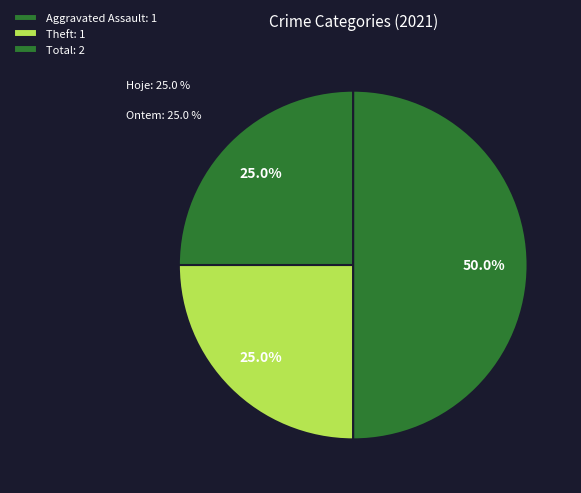

Count the number of slices in the pie.

3